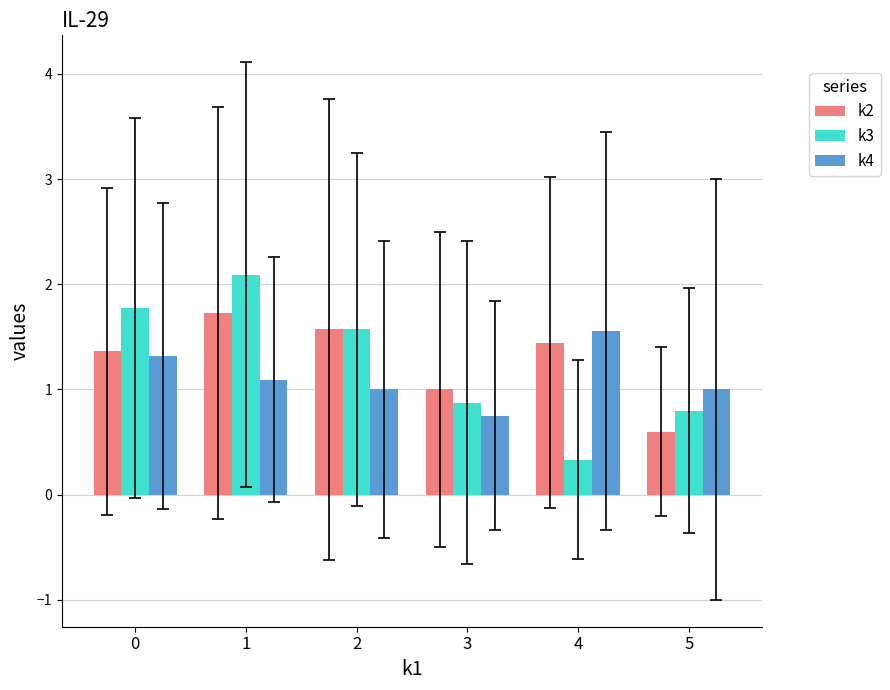

List the series in order of their overall mean, lowest first.

k4, k3, k2